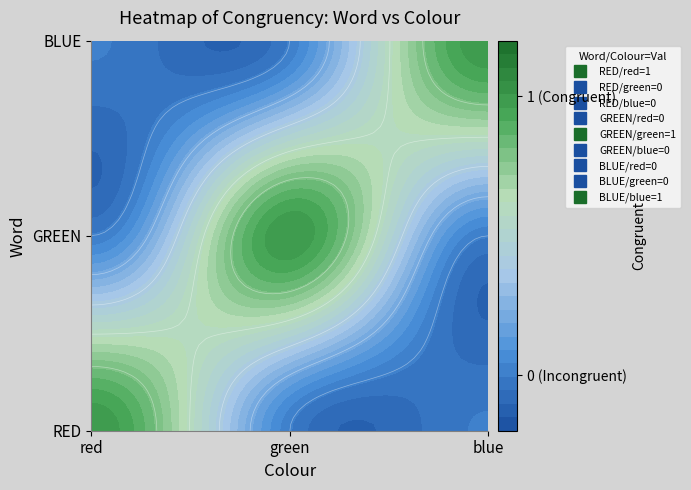

Which category has the lowest value in the BLUE series?

red